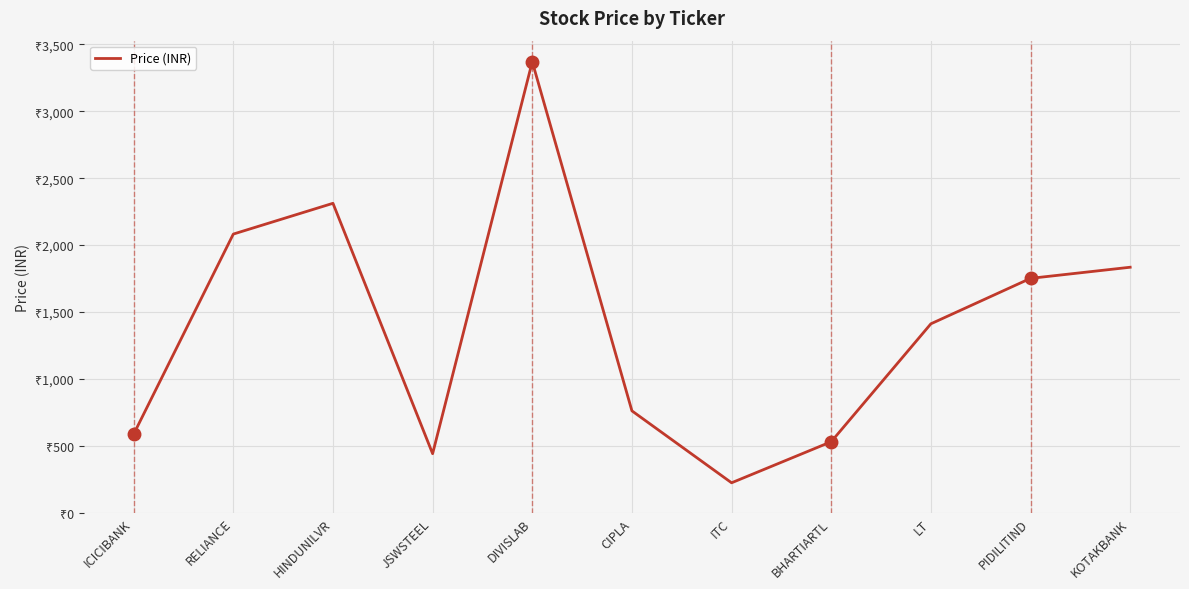

Is this an area chart (filled region under the line)?

No